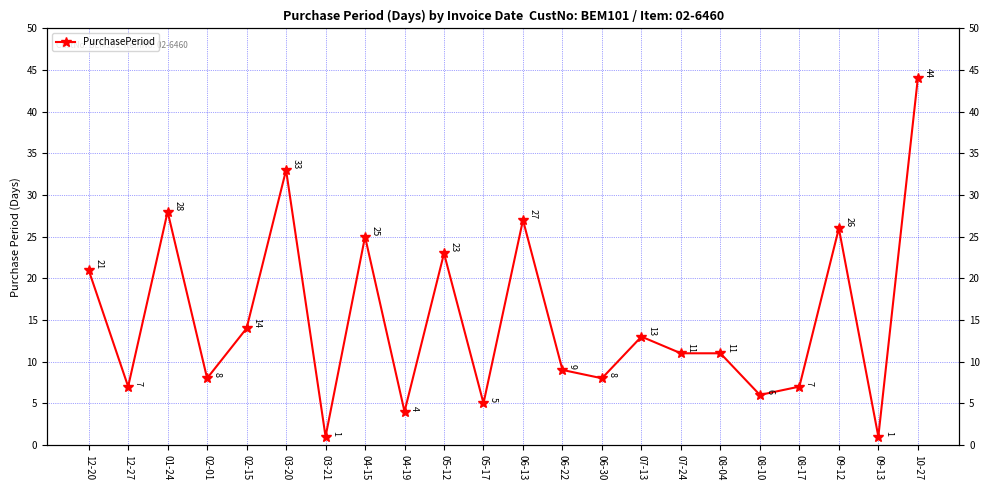

What position from the left is 03-20?

6